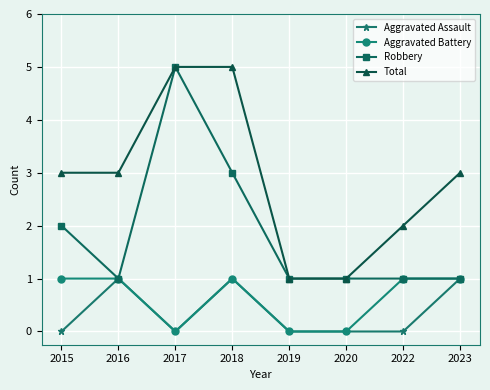

At which label does Robbery reach its peak?

2017